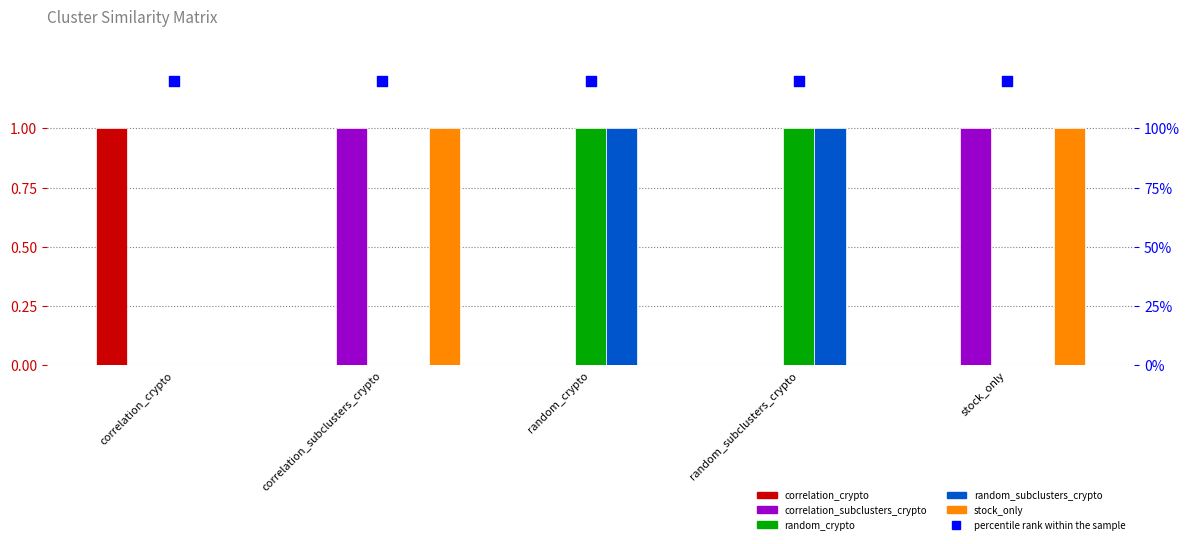

At which category is the sum across all series the highest?

correlation_subclusters_crypto